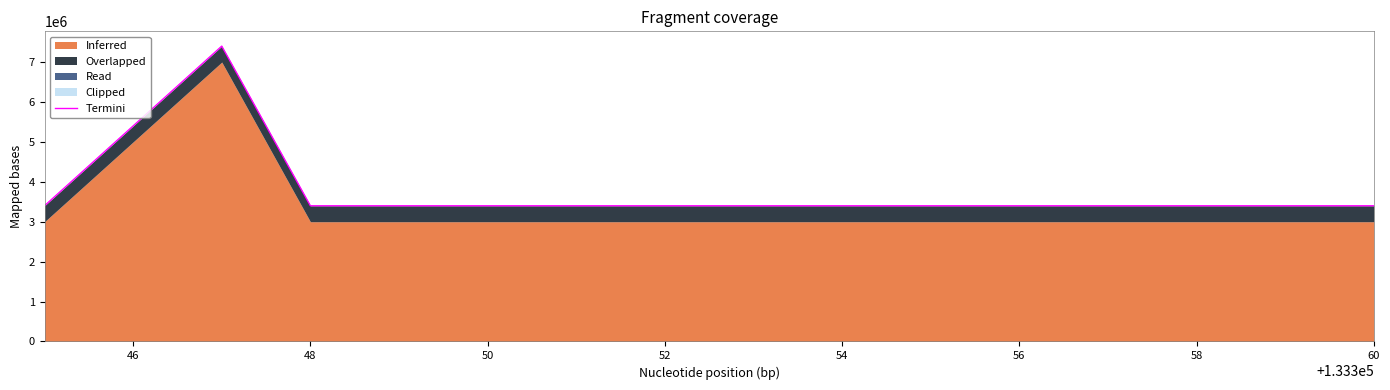

Reading left to right, list all the values displayed in this chart.

3400050	5400056	7400050	3400050	3400050	3400050	3400050	3400050	3400050	3400050	3400050	3400050	3400050	3400050	3400050	3400050